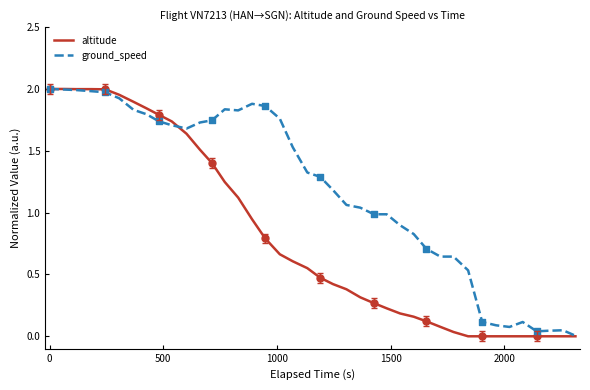

Which series has the largest total across all categories?

ground_speed